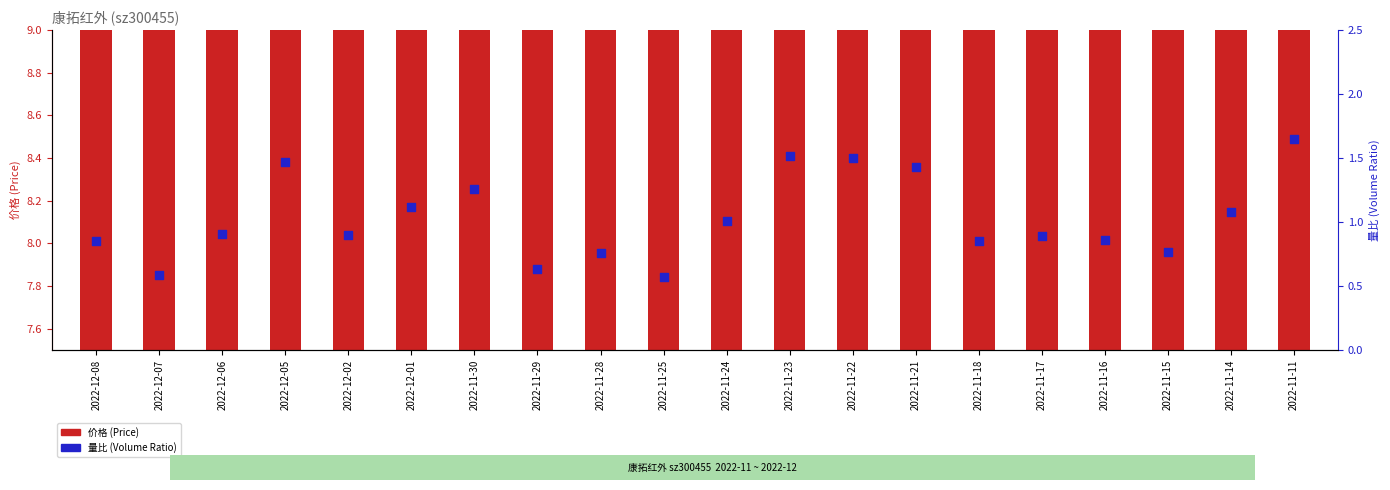

What are all the series names shown in the legend?

价格 (Price), 量比 (Volume Ratio)